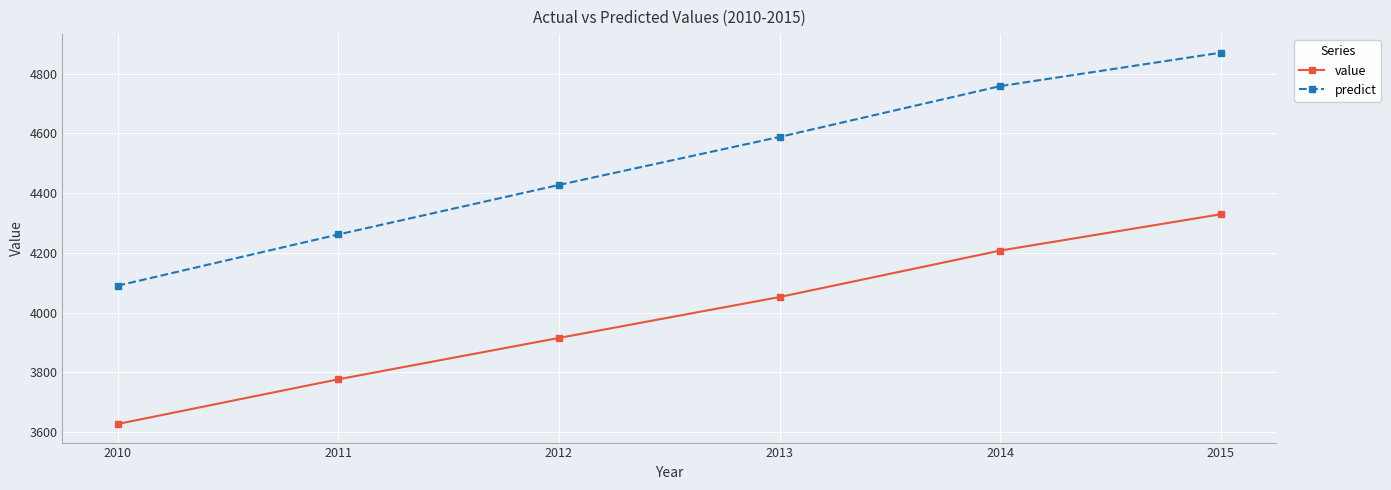

True or false: predict has more than 1 points higher than both neighbors.

False